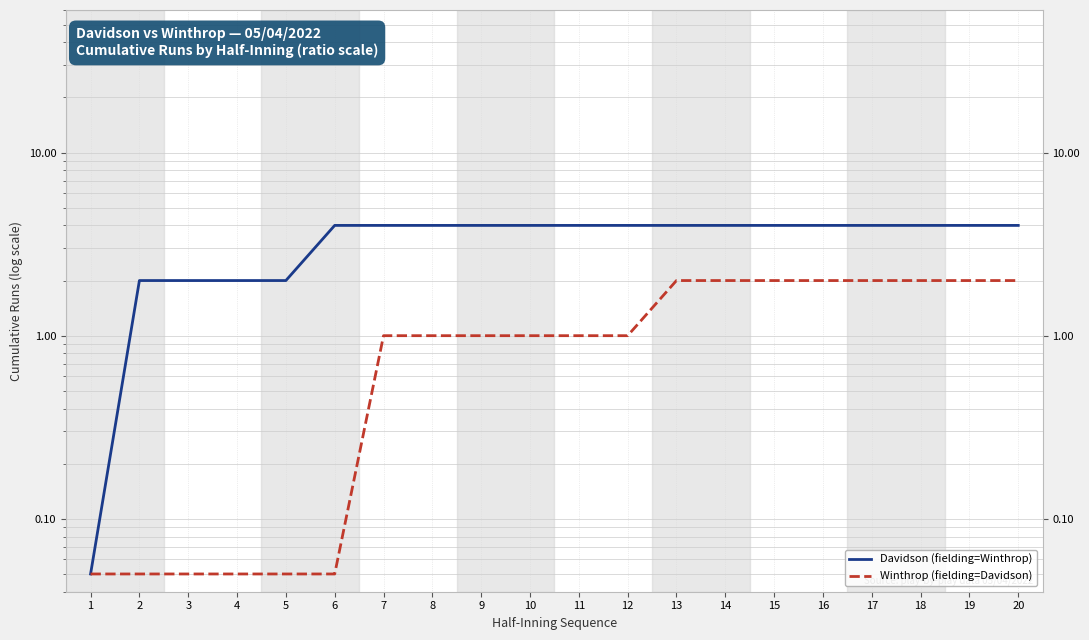

True or false: Davidson (fielding=Winthrop) has more than 0 points higher than both neighbors.

False